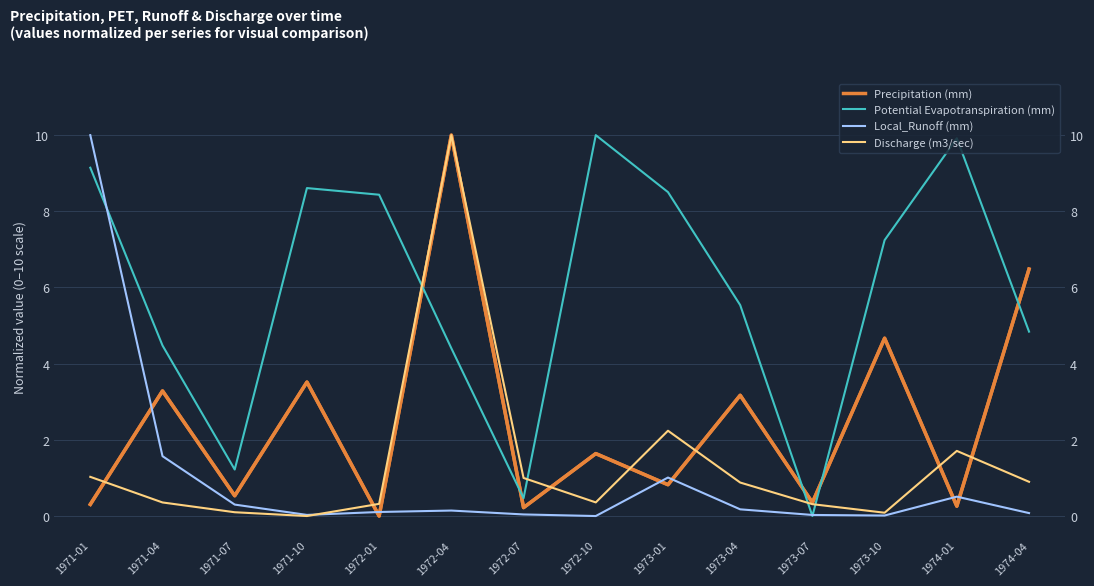

Rank the categories by Potential Evapotranspiration (mm) value from lowest to highest.

1973-07, 1972-07, 1971-07, 1972-04, 1971-04, 1974-04, 1973-04, 1973-10, 1972-01, 1973-01, 1971-10, 1971-01, 1974-01, 1972-10